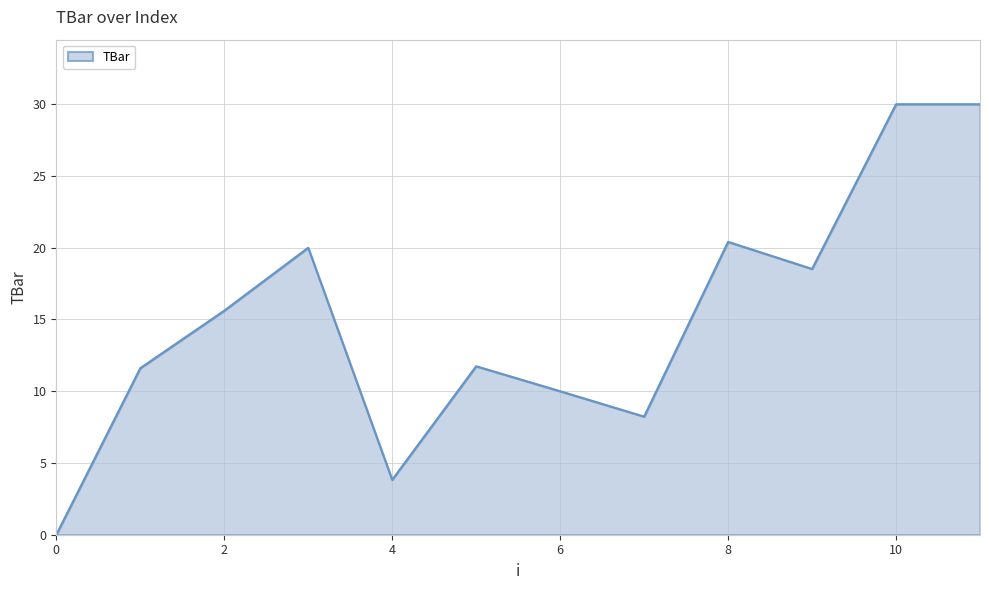

What is the greatest value displayed?

30.0